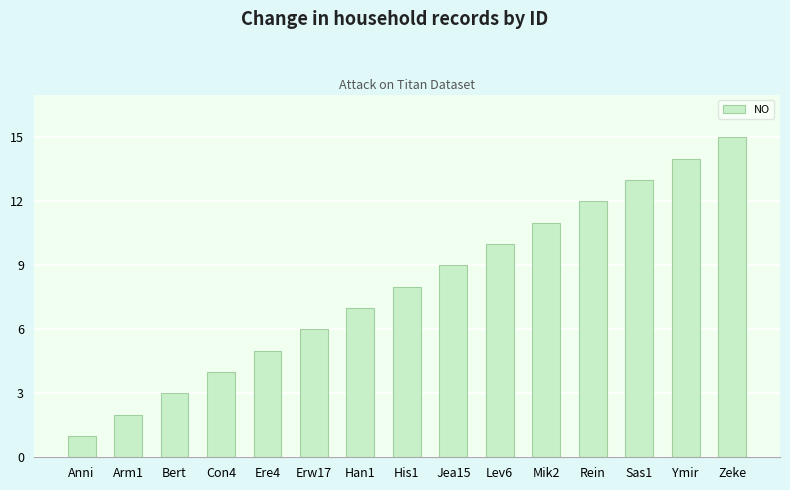

List the labels in order of value, smallest first.

Anni, Arm1, Bert, Con4, Ere4, Erw17, Han1, His1, Jea15, Lev6, Mik2, Rein, Sas1, Ymir, Zeke